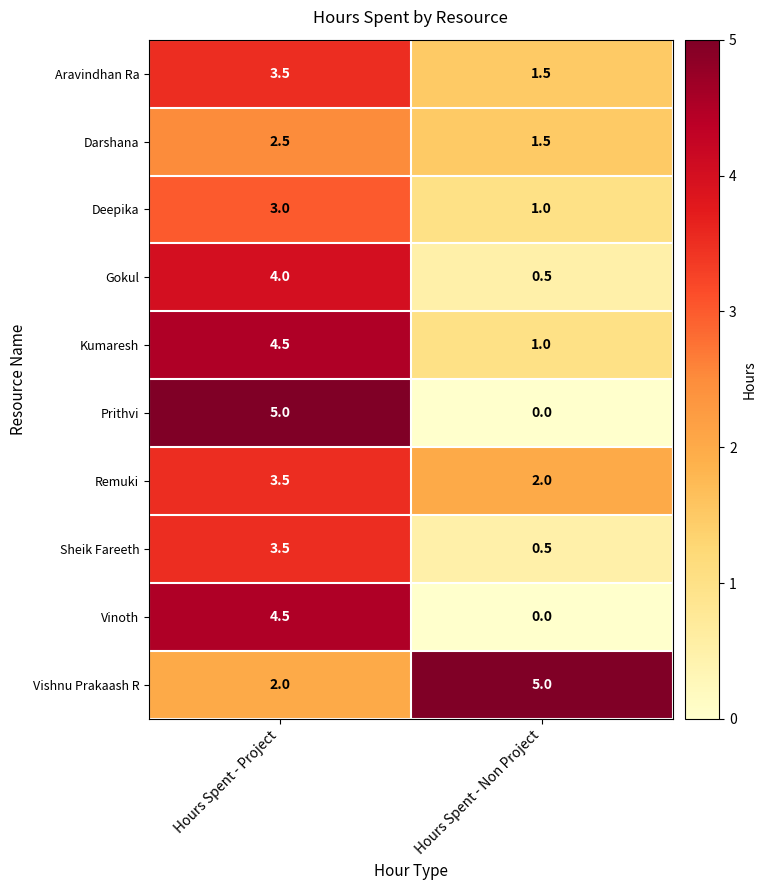

The Vinoth series shows 0.0 at Hours Spent - Non Project. True or false?

True